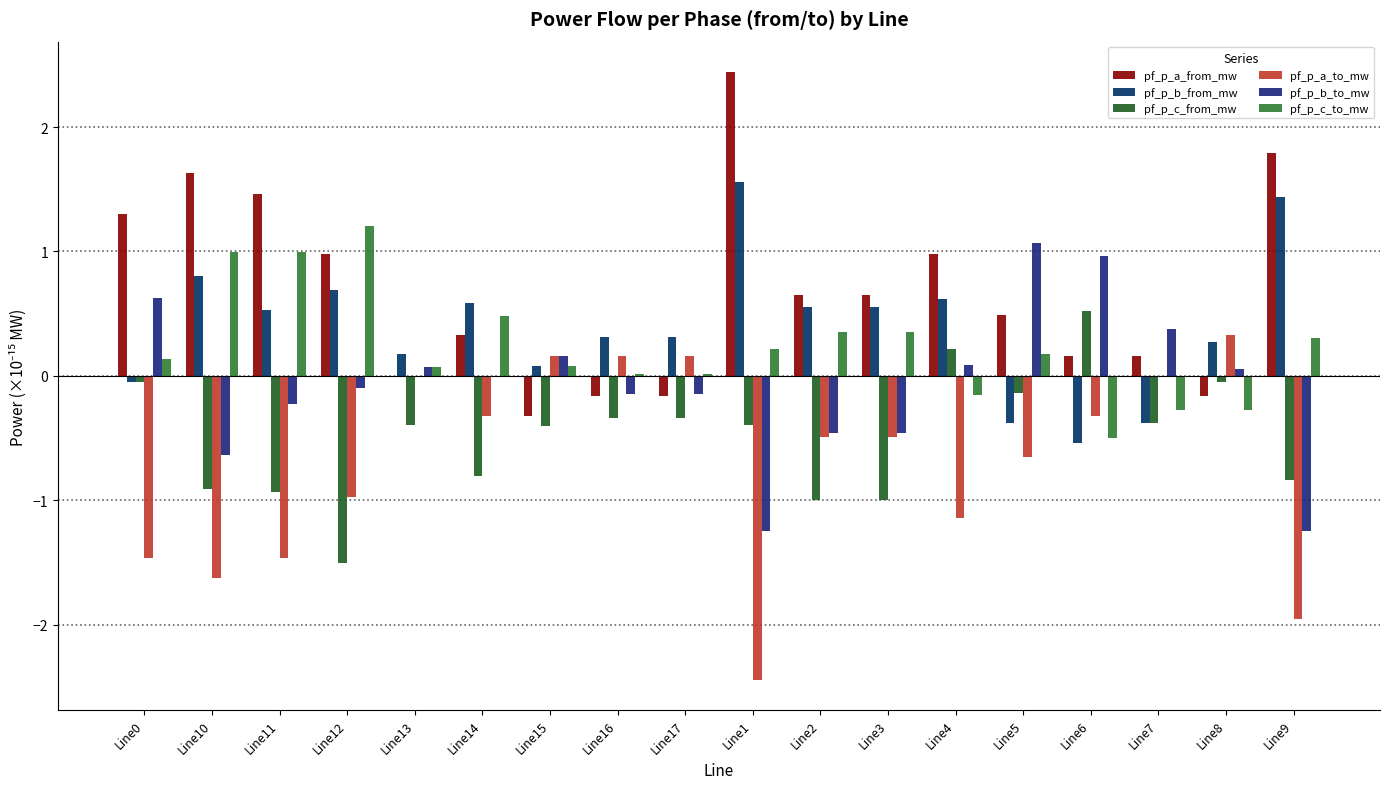

How many groups of bars are there?

18